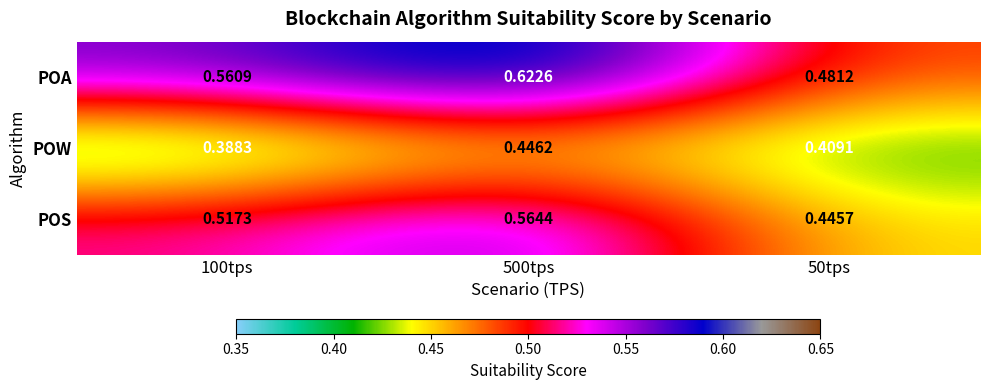

Which series has the largest range (max minus min)?

POA